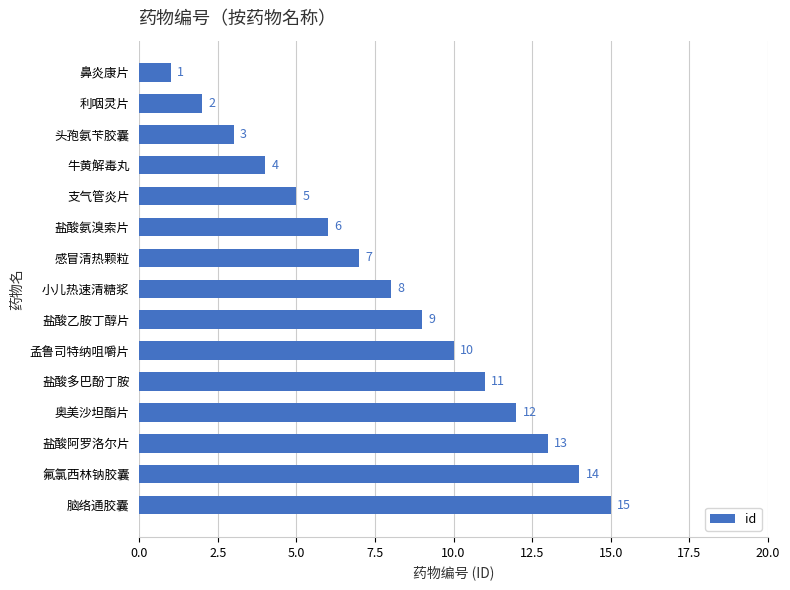

Rank the categories by value from lowest to highest.

鼻炎康片, 利咽灵片, 头孢氨苄胶囊, 牛黄解毒丸, 支气管炎片, 盐酸氨溴索片, 感冒清热颗粒, 小儿热速清糖浆, 盐酸乙胺丁醇片, 孟鲁司特纳咀嚼片, 盐酸多巴酚丁胺, 奥美沙坦酯片, 盐酸阿罗洛尔片, 氟氯西林钠胶囊, 脑络通胶囊